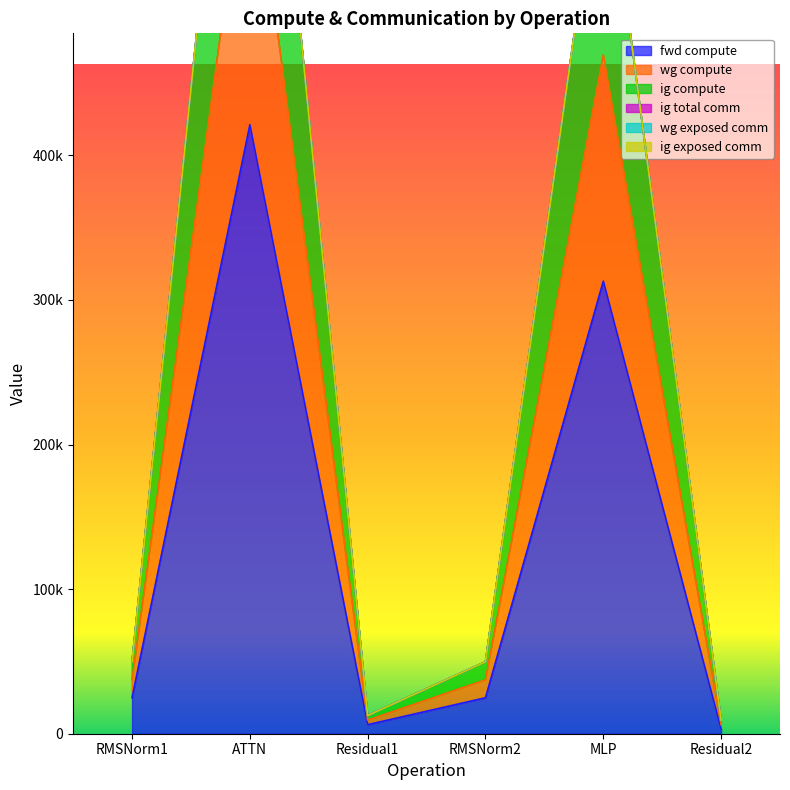

Reading left to right, list all the values displayed in this chart.

fwd compute: RMSNorm1=24865.0	ATTN=421172.3	Residual1=6267.9	RMSNorm2=24865.0	MLP=312971.0	Residual2=3133.9
wg compute: RMSNorm1=49730.0	ATTN=842344.6	Residual1=12535.7	RMSNorm2=49730.0	MLP=625942.0	Residual2=9401.8
ig compute: RMSNorm1=49730.0	ATTN=842344.6	Residual1=12535.7	RMSNorm2=49730.0	MLP=625942.0	Residual2=9401.8